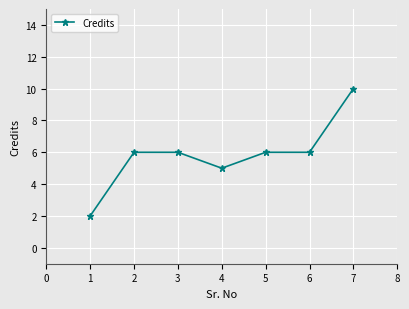

Where is the first local minimum?

4